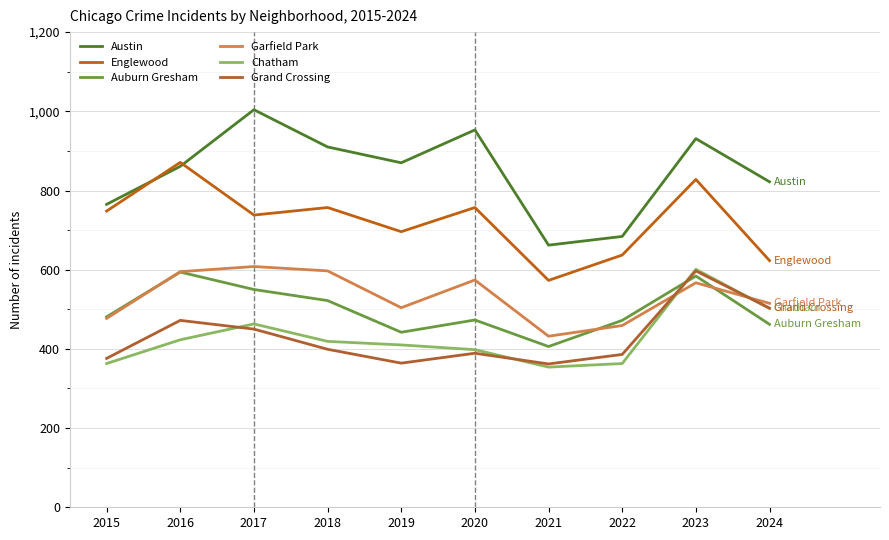

What is the difference between the Auburn Gresham values at 2020 and 2022?

1